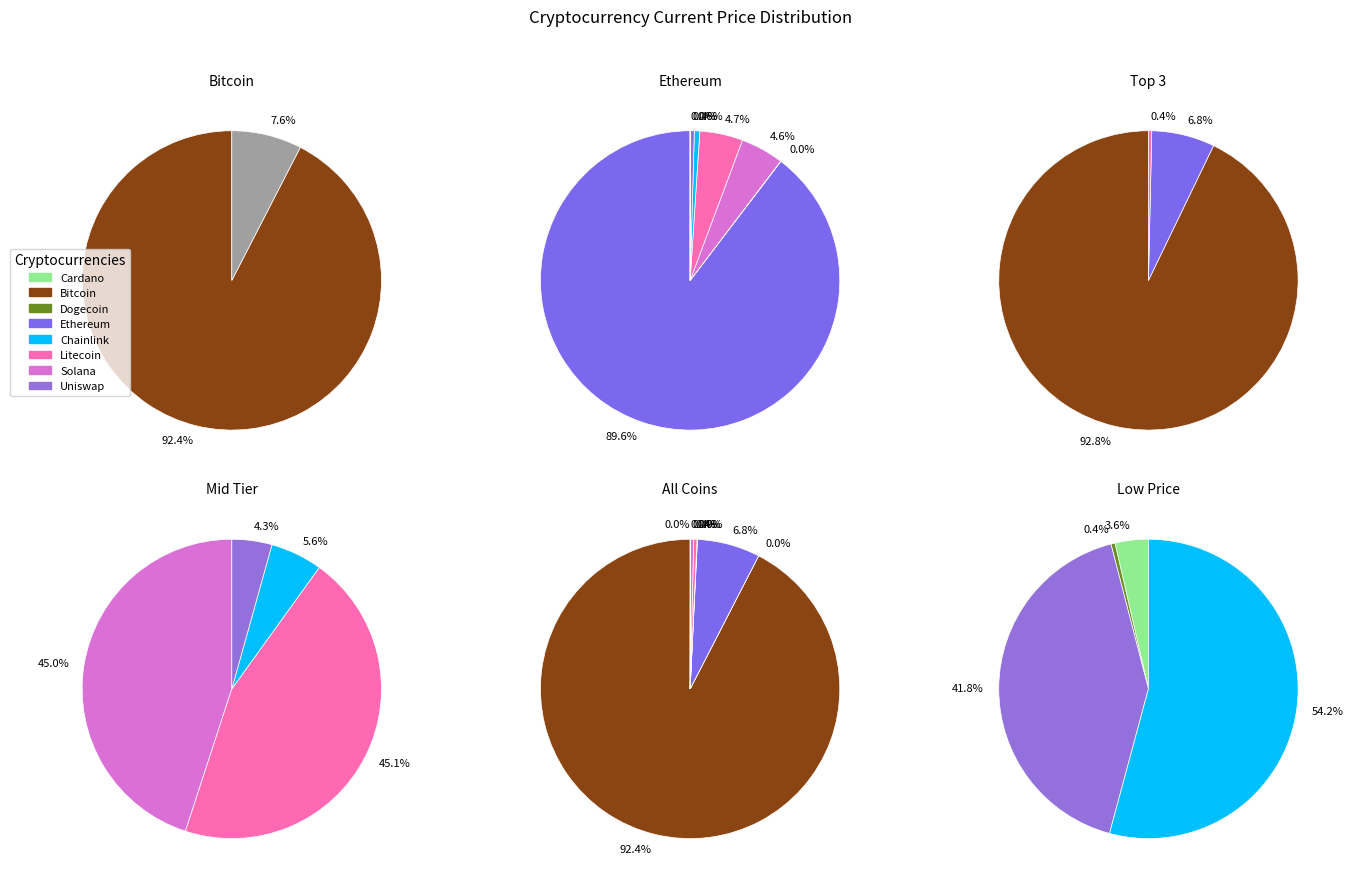

Which category has the biggest portion of the pie?

btc